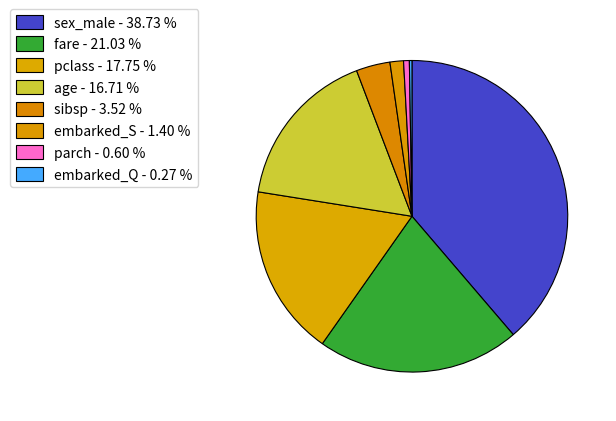

Is it true that fare is 28% of the pie?

False